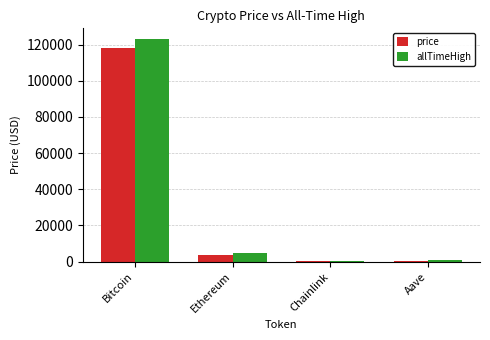

What is the greatest value displayed?

122838.0